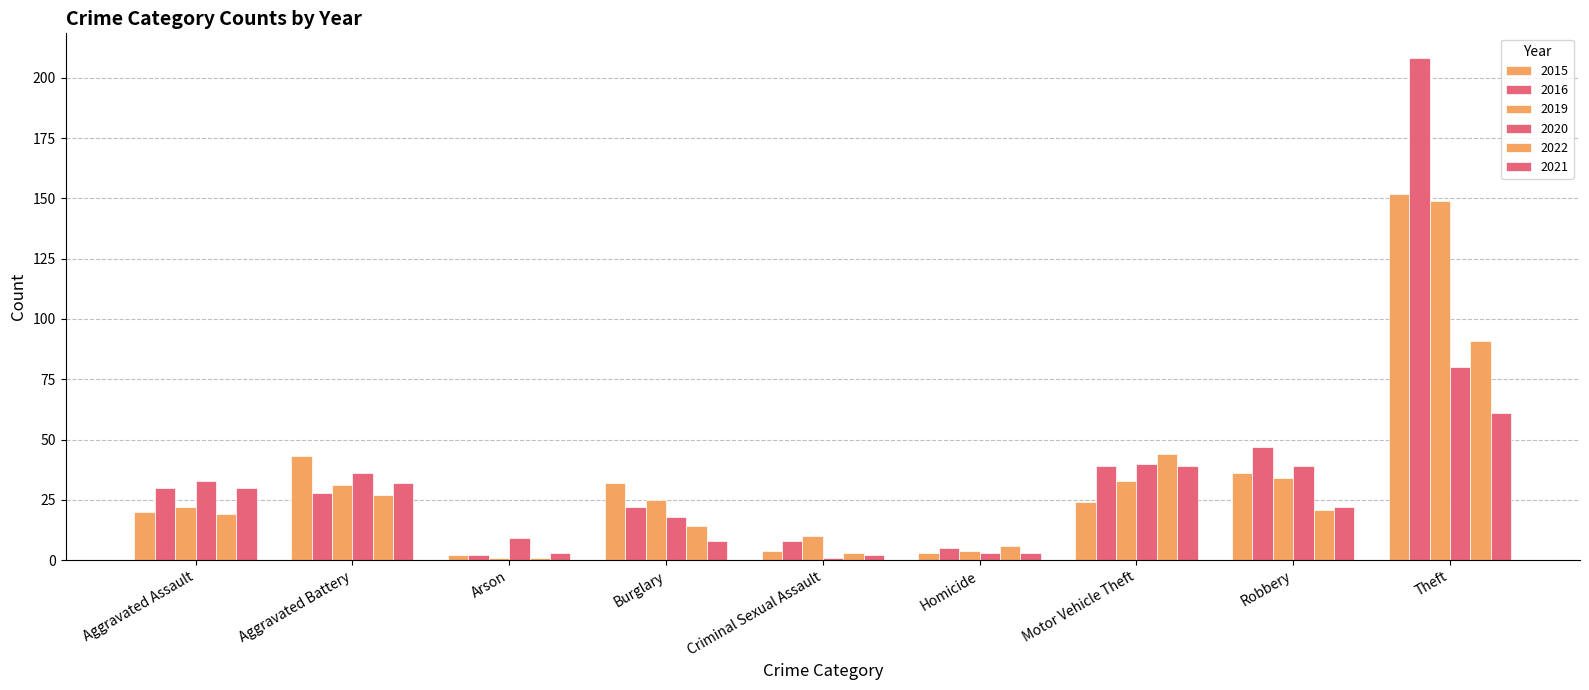

What is the spread (max minus min) of values at Robbery?

26